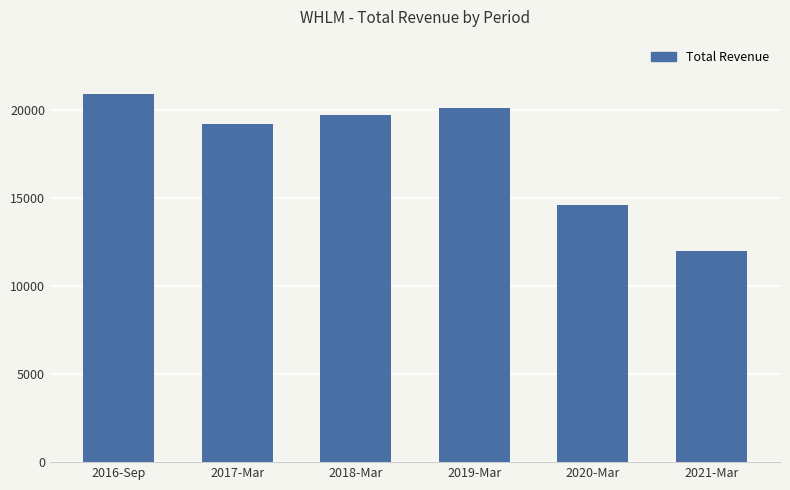

How many series are shown in this chart?

1